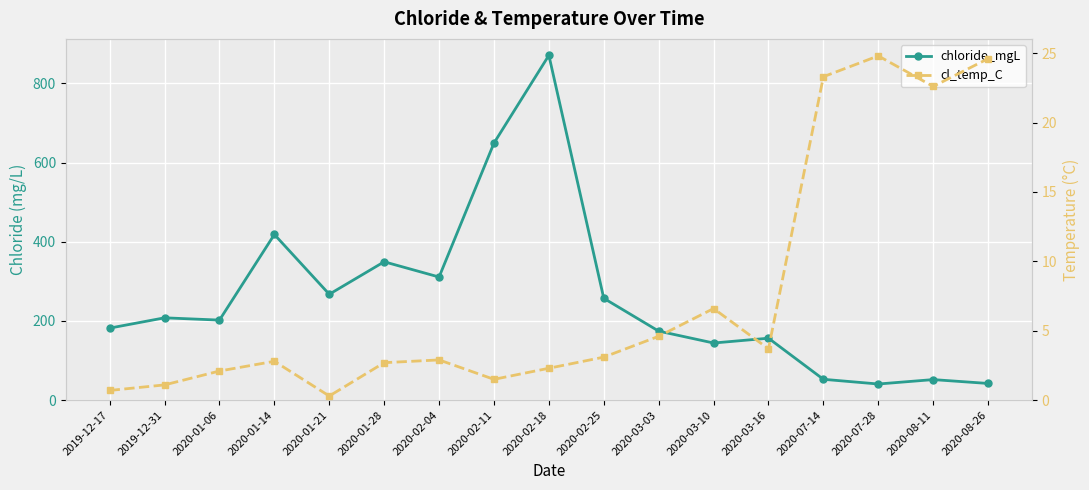

Reading right to left, list all the values displayed in this chart.

chloride_mgL: 2020-08-26=42.2	2020-08-11=52.0	2020-07-28=40.8	2020-07-14=52.7	2020-03-16=156.5	2020-03-10=144.4	2020-03-03=174.4	2020-02-25=257.3	2020-02-18=871.0	2020-02-11=649.4	2020-02-04=311.0	2020-01-28=349.6	2020-01-21=267.5	2020-01-14=418.5	2020-01-06=202.2	2019-12-31=208.0	2019-12-17=182.0
cl_temp_C: 2020-08-26=24.6	2020-08-11=22.6	2020-07-28=24.8	2020-07-14=23.3	2020-03-16=3.7	2020-03-10=6.6	2020-03-03=4.6	2020-02-25=3.1	2020-02-18=2.3	2020-02-11=1.5	2020-02-04=2.9	2020-01-28=2.7	2020-01-21=0.3	2020-01-14=2.8	2020-01-06=2.1	2019-12-31=1.1	2019-12-17=0.7